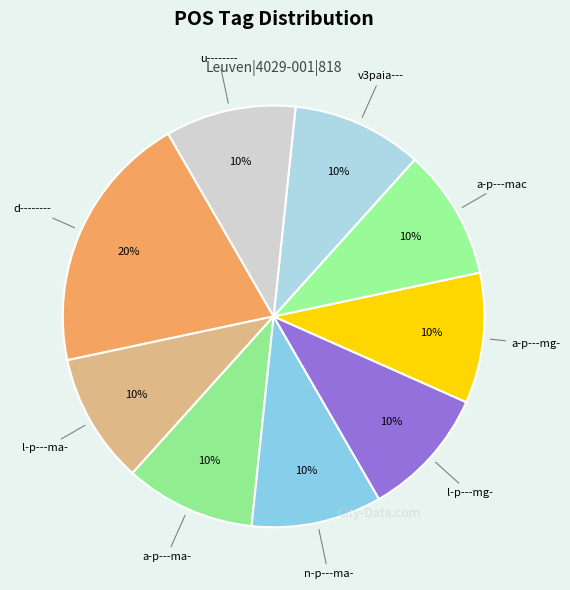

Does v3paia--- represent more than half of the total?

No